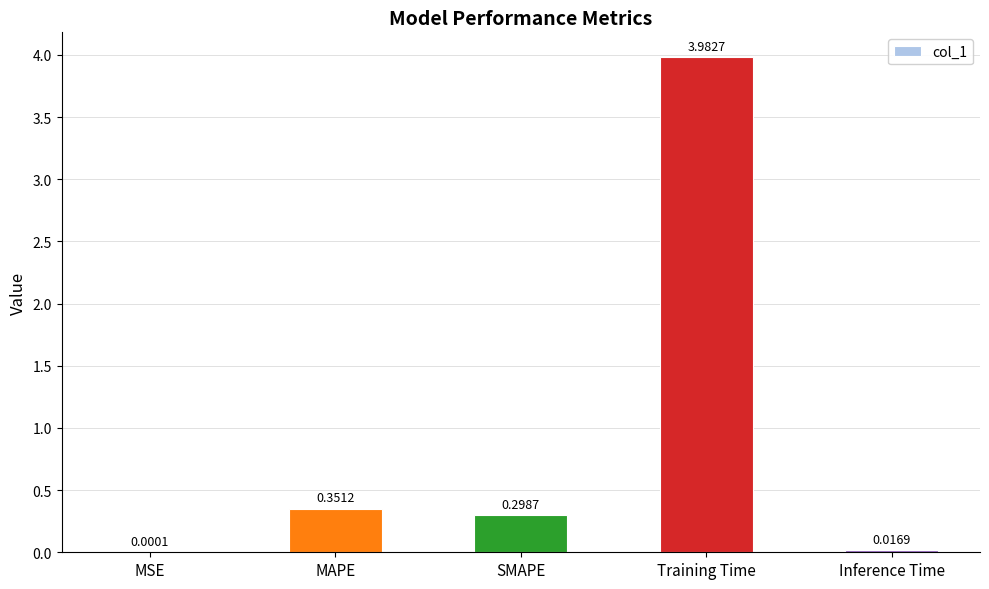

What is the maximum value shown in the chart?

4.0